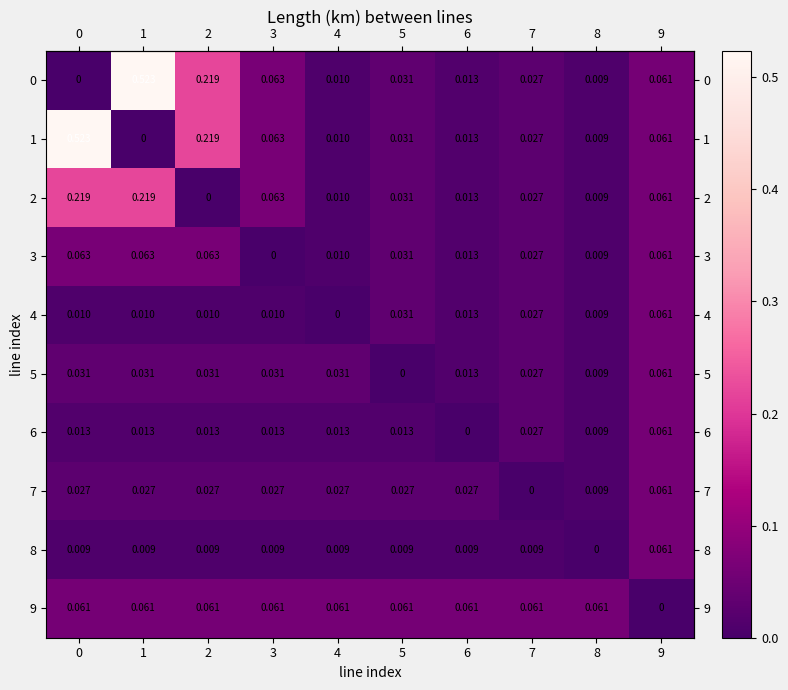

How many categories are shown in the chart?

10